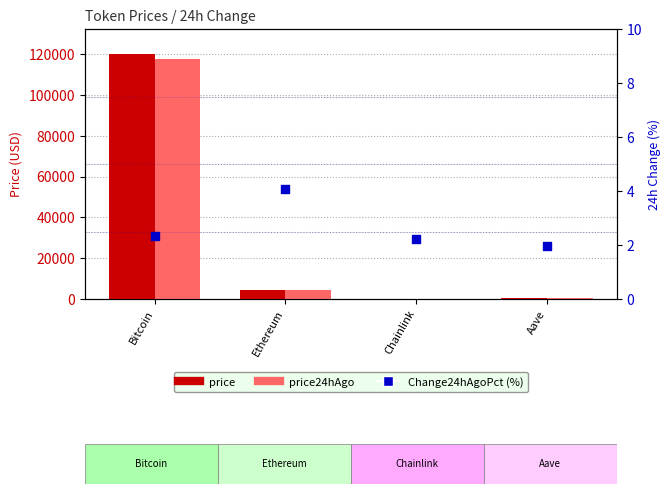

At which category is the sum across all series the highest?

Bitcoin